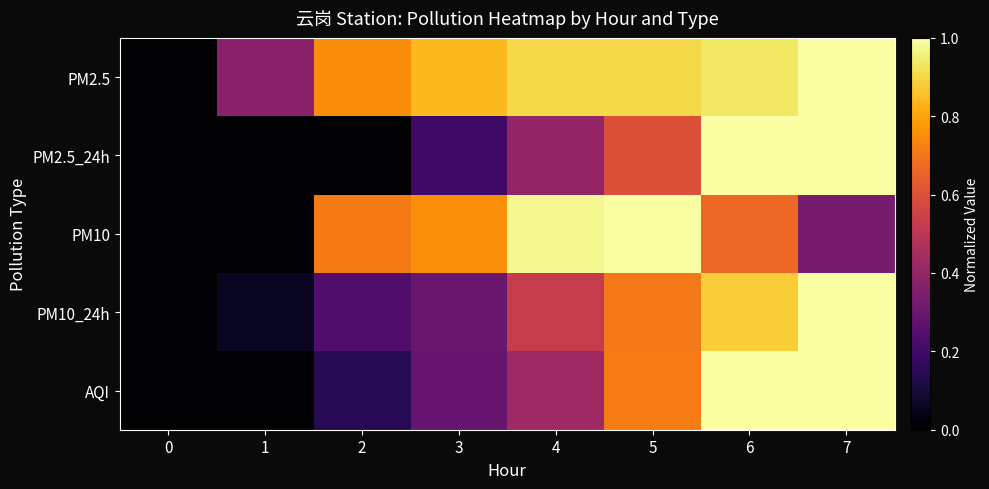

Reading left to right, list all the values displayed in this chart.

PM2.5: 0=0.0	1=0.4	2=0.7	3=0.8	4=0.9	5=0.9	6=0.9	7=1.0
PM2.5_24h: 0=0.0	1=0.0	2=0.0	3=0.2	4=0.4	5=0.6	6=1.0	7=1.0
PM10: 0=0.0	1=0.0	2=0.7	3=0.7	4=1.0	5=1.0	6=0.7	7=0.3
PM10_24h: 0=0.0	1=0.1	2=0.2	3=0.3	4=0.5	5=0.7	6=0.9	7=1.0
AQI: 0=0.0	1=0.0	2=0.1	3=0.3	4=0.4	5=0.7	6=1.0	7=1.0